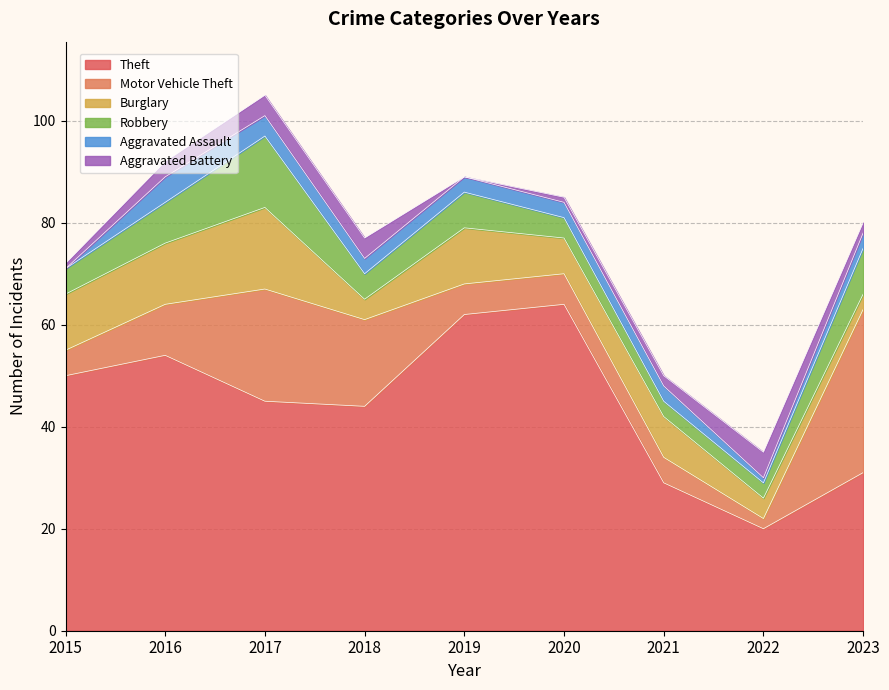

List the labels in order of Motor Vehicle Theft value, smallest first.

2022, 2015, 2021, 2019, 2020, 2016, 2018, 2017, 2023